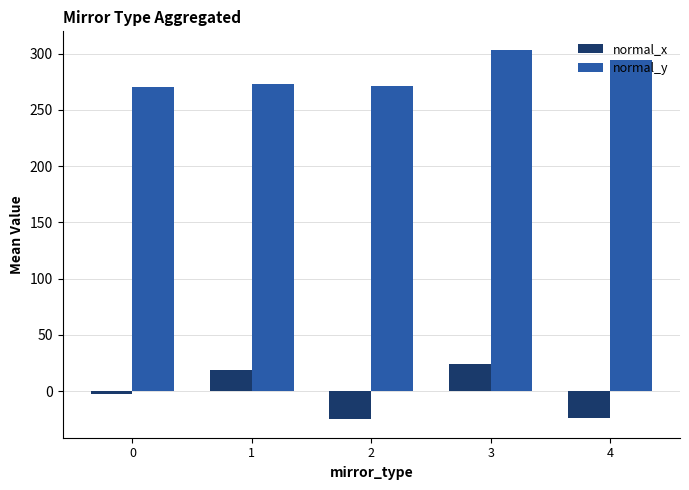

Are the bars grouped side by side (vs. stacked)?

Yes